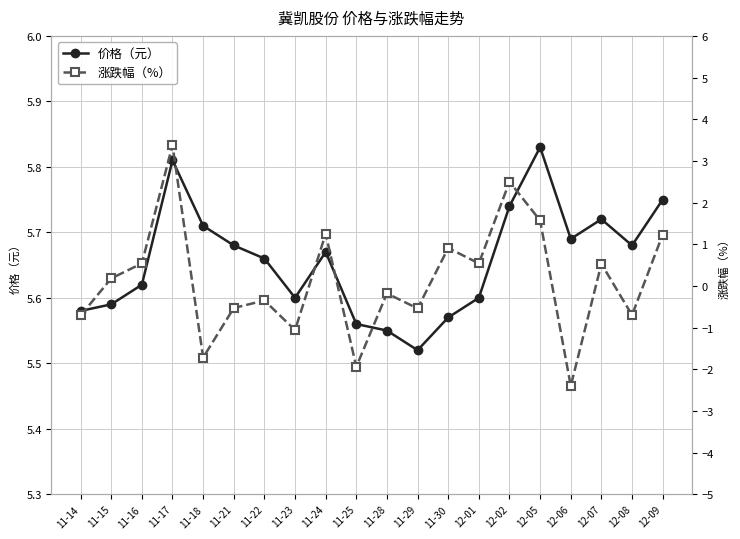

Reading right to left, extract all data points from this chart.

价格（元）: 12-09=5.8	12-08=5.7	12-07=5.7	12-06=5.7	12-05=5.8	12-02=5.7	12-01=5.6	11-30=5.6	11-29=5.5	11-28=5.5	11-25=5.6	11-24=5.7	11-23=5.6	11-22=5.7	11-21=5.7	11-18=5.7	11-17=5.8	11-16=5.6	11-15=5.6	11-14=5.6
涨跌幅（%）: 12-09=1.2	12-08=-0.7	12-07=0.5	12-06=-2.4	12-05=1.6	12-02=2.5	12-01=0.5	11-30=0.9	11-29=-0.5	11-28=-0.2	11-25=-1.9	11-24=1.2	11-23=-1.1	11-22=-0.3	11-21=-0.5	11-18=-1.7	11-17=3.4	11-16=0.5	11-15=0.2	11-14=-0.7